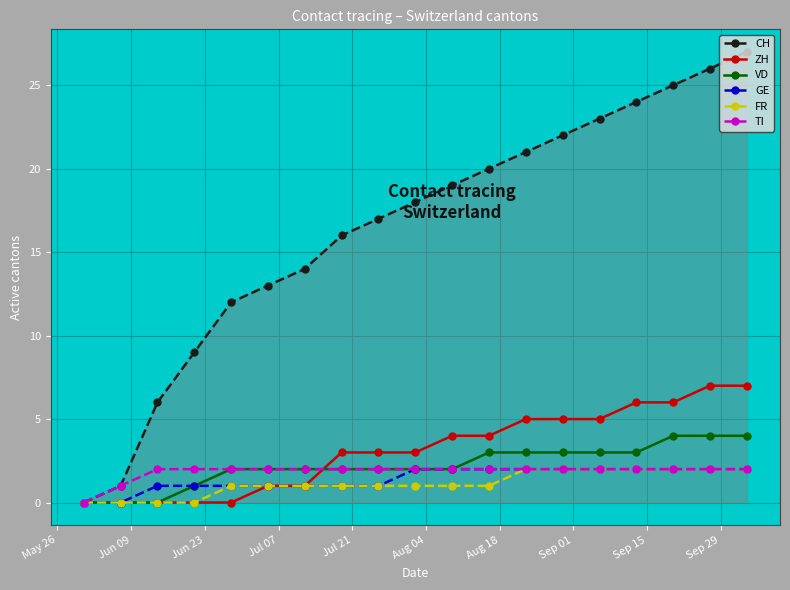

Count the number of categories in the chart.

19